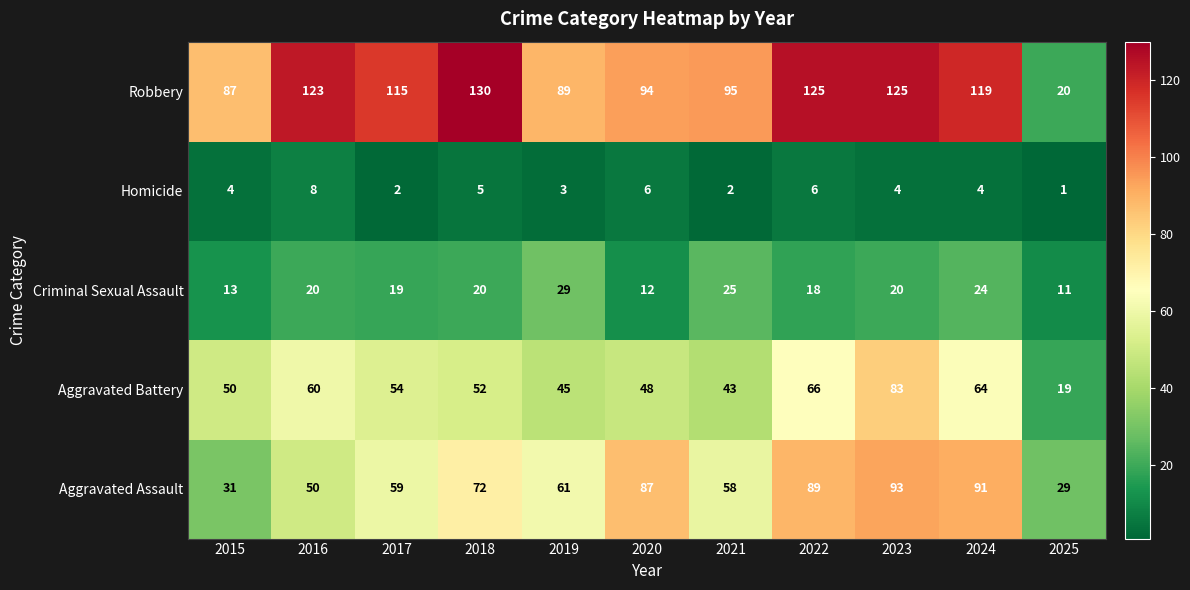

At 2017, list the series in order from largest to smallest.

Robbery, Aggravated Assault, Aggravated Battery, Criminal Sexual Assault, Homicide